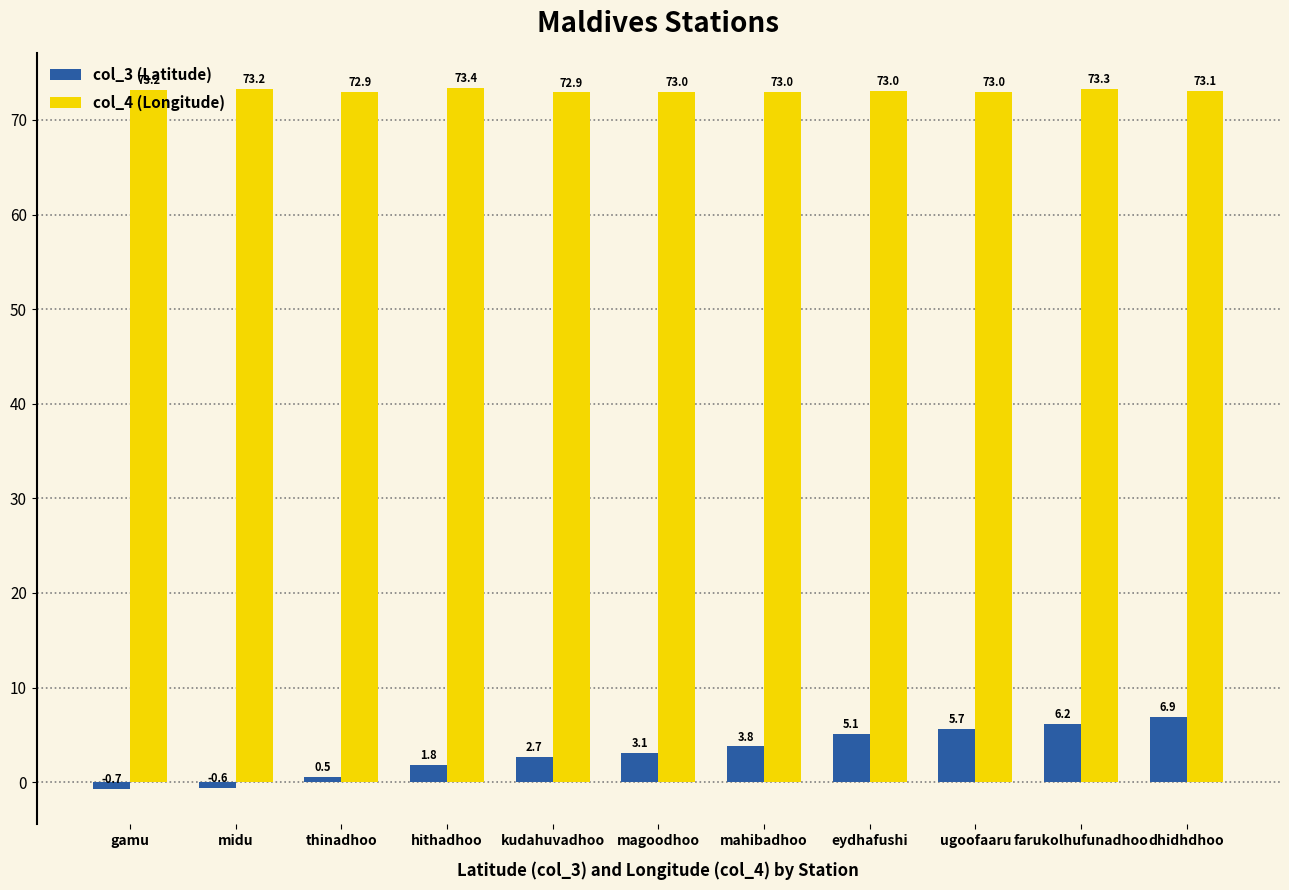

What position from the left is farukolhufunadhoo?

10